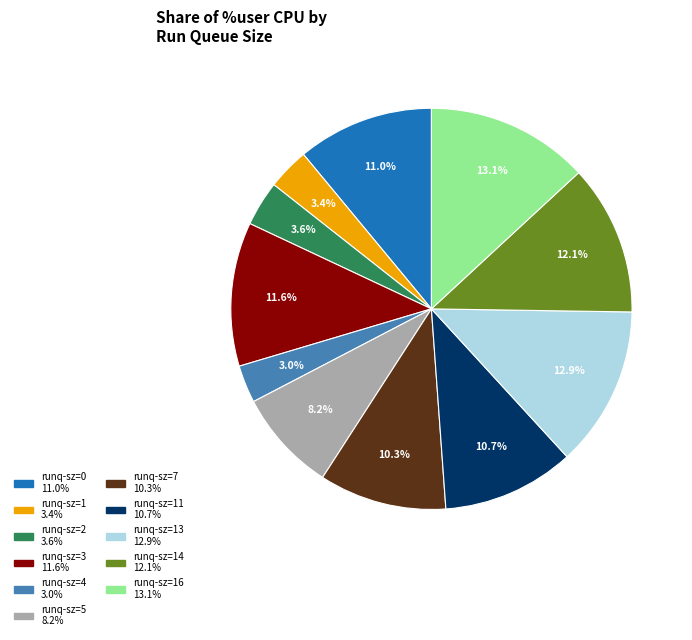

Is there any slice that represents more than half of the pie?

No